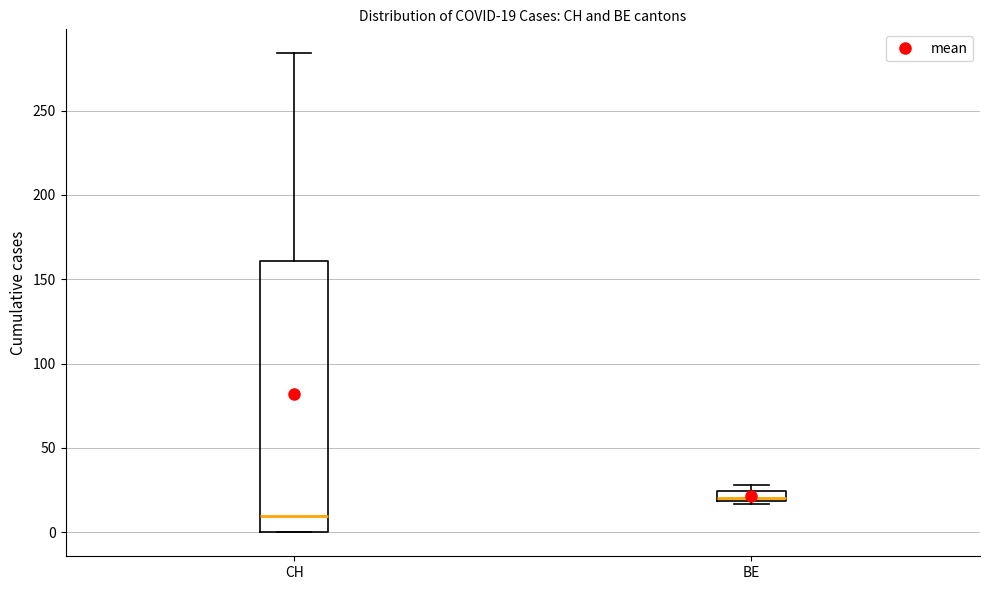

Which box has the lowest median line?

CH